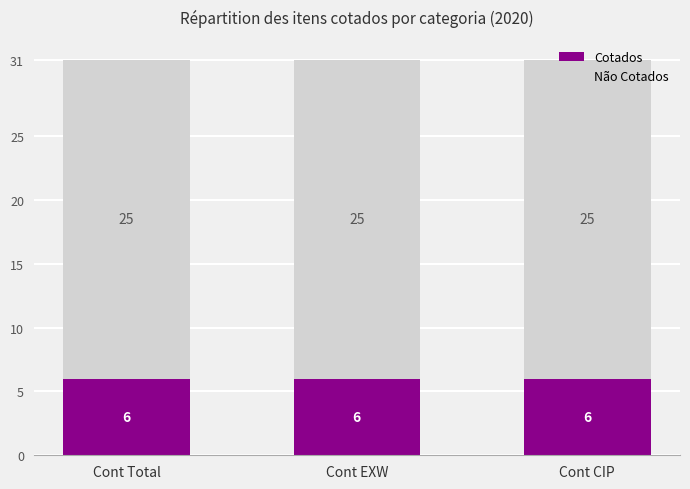

What is the total value across all series at Cont CIP?

31